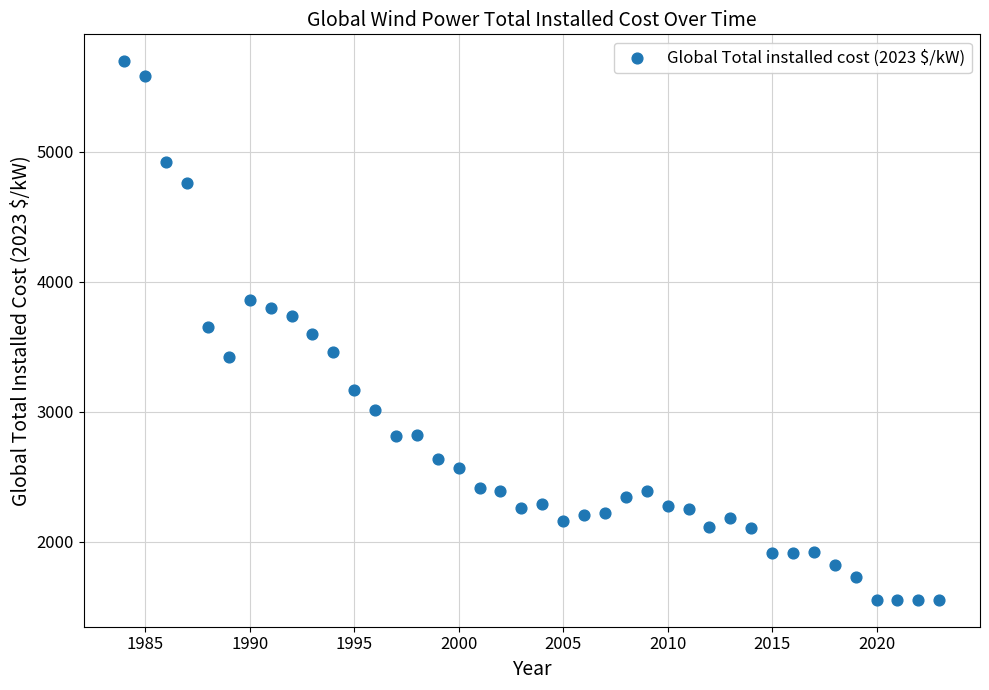

What is the range of Y values (max minus min)?

4145.5